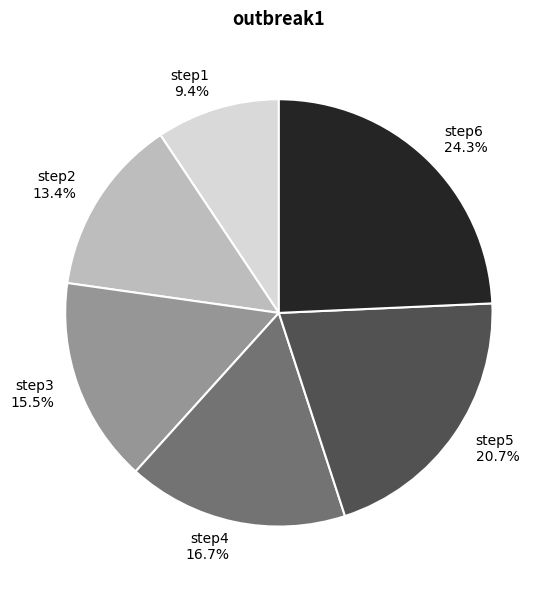

Count the number of slices in the pie.

6